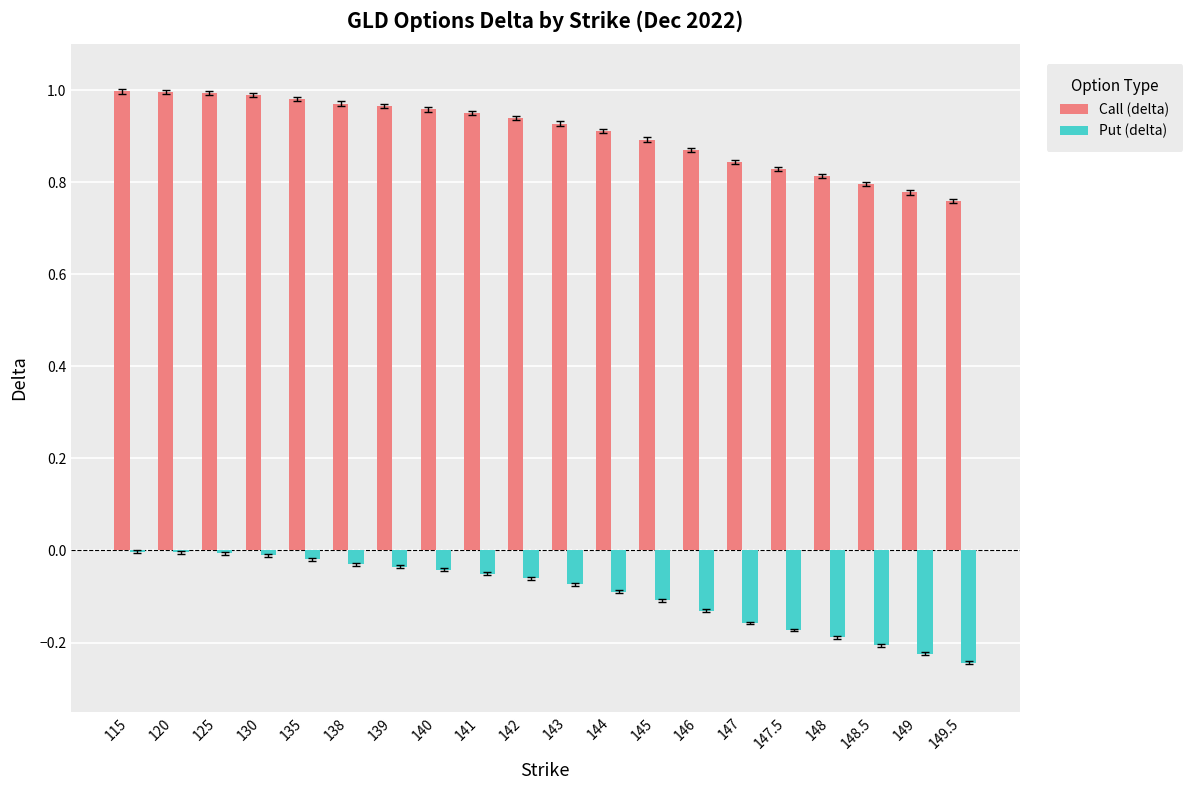

What is the total value across all series at 148?

0.6